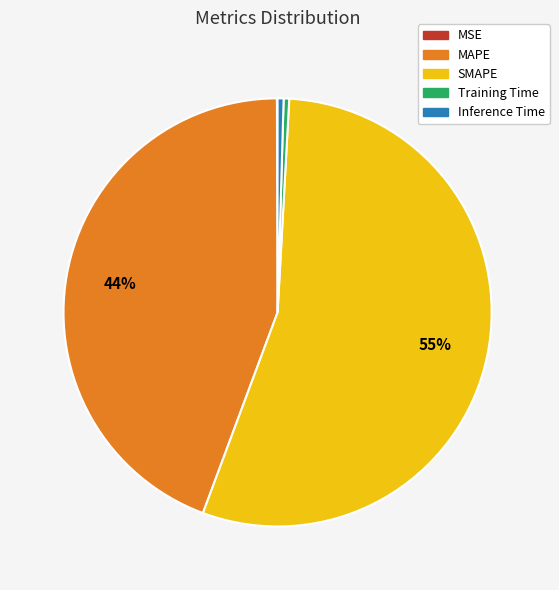

To the nearest percent, what is the average slice percentage?

20%